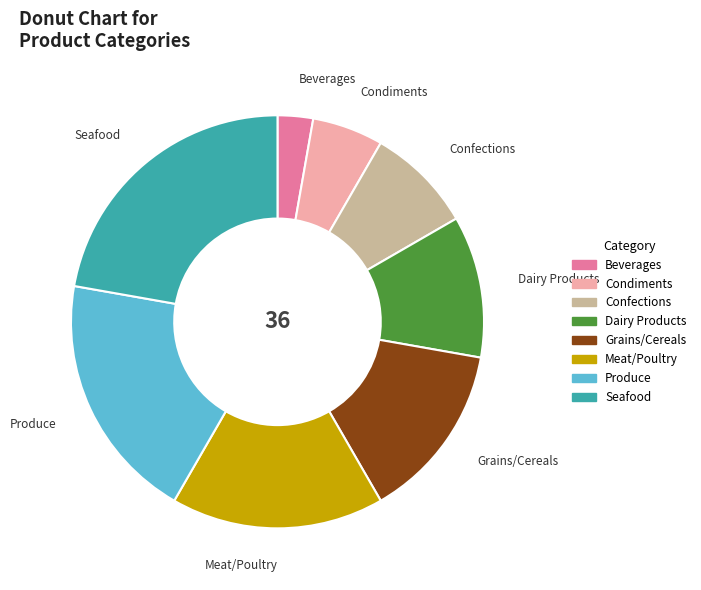

True or false: Beverages accounts for 3% of the total.

True